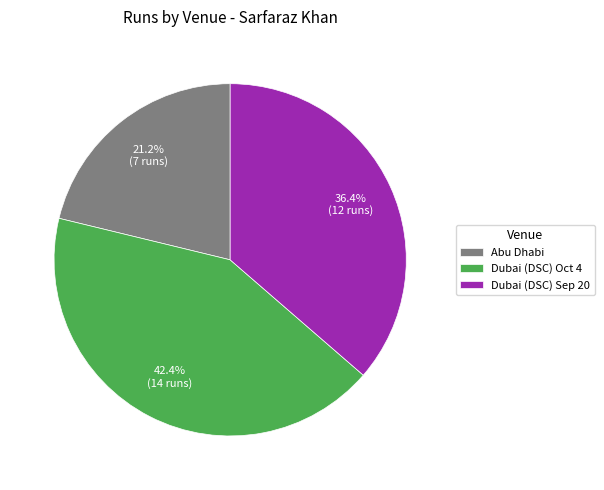

Is it true that Dubai (DSC) Oct 4 is 36% of the pie?

False